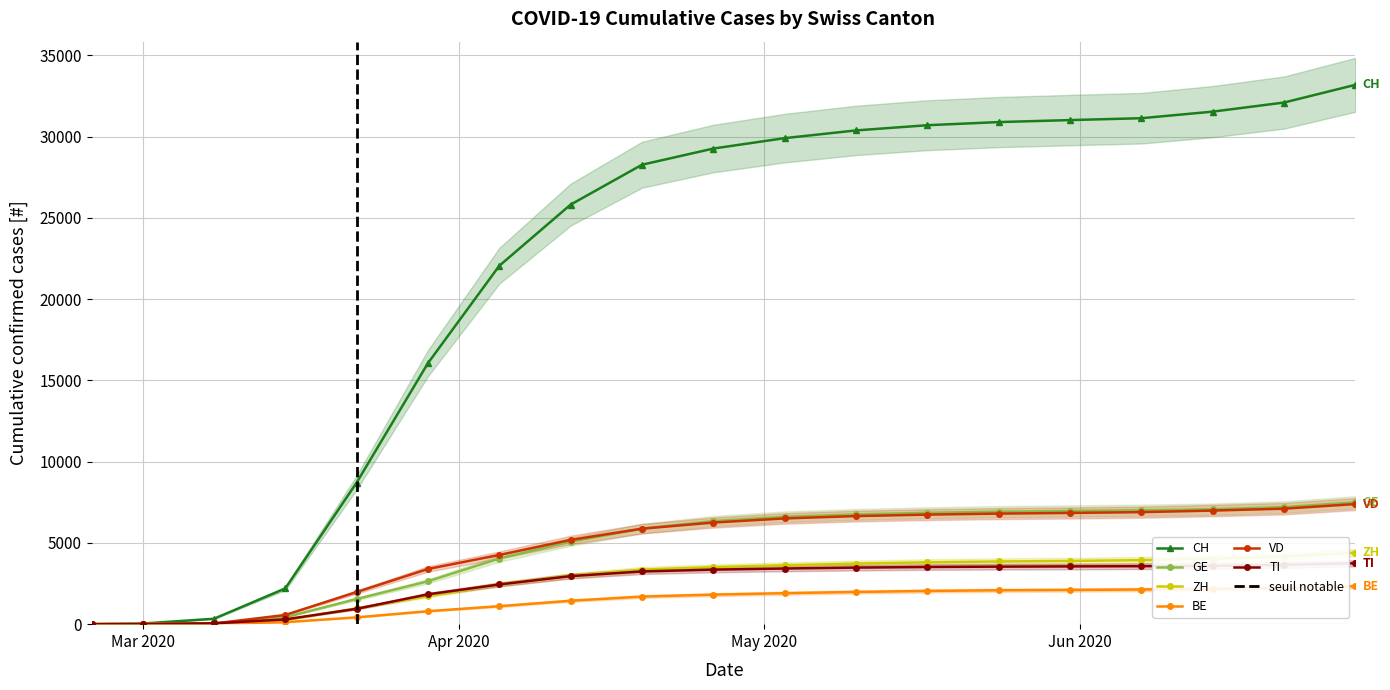

Is this an area chart (filled region under the line)?

No